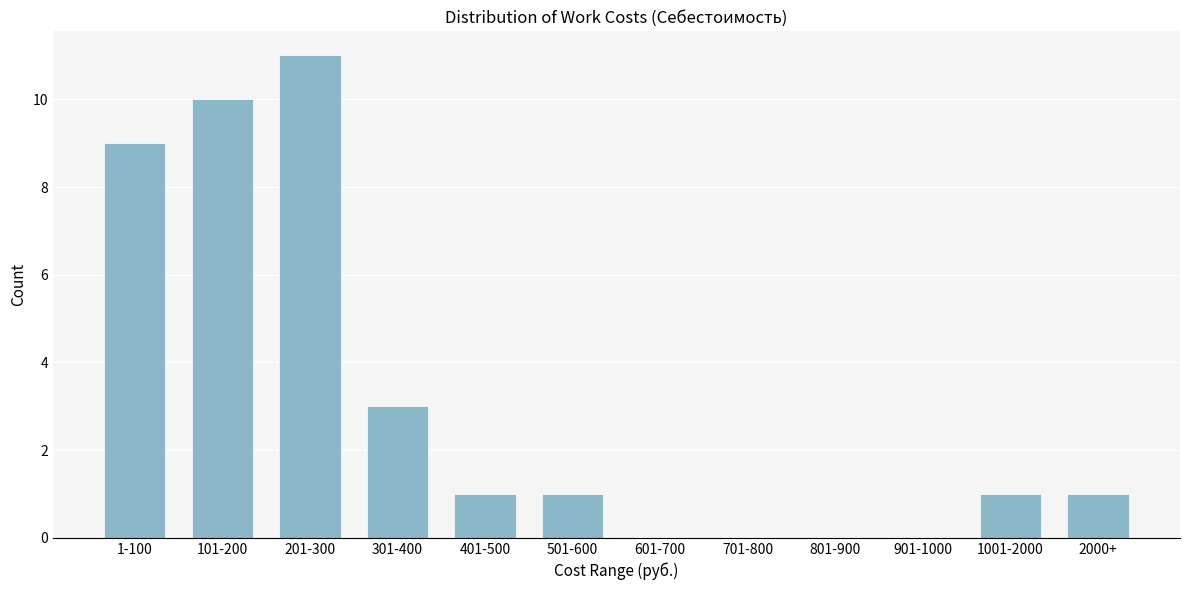

Reading left to right, extract all data points from this chart.

1-100=9	101-200=10	201-300=11	301-400=3	401-500=1	501-600=1	601-700=0	701-800=0	801-900=0	901-1000=0	1001-2000=1	2000+=1